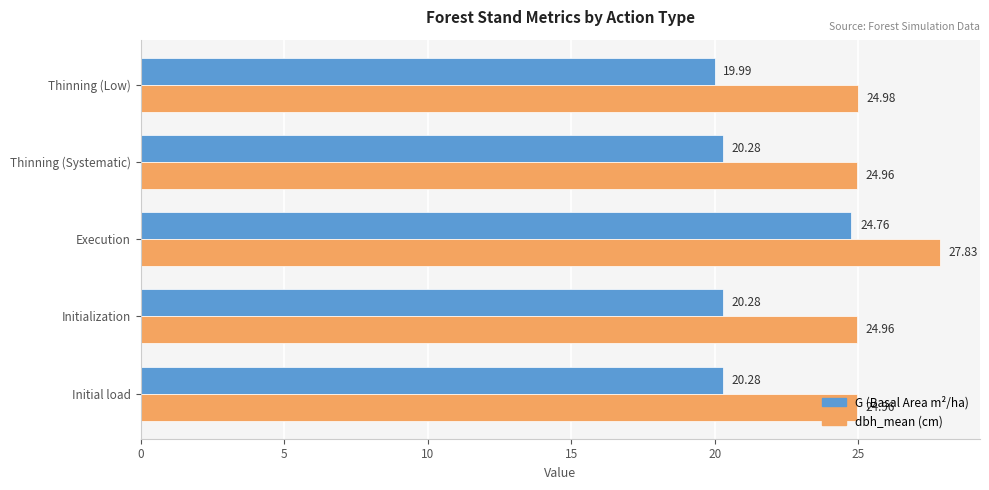

What is the minimum value for dbh_mean (cm)?

25.0